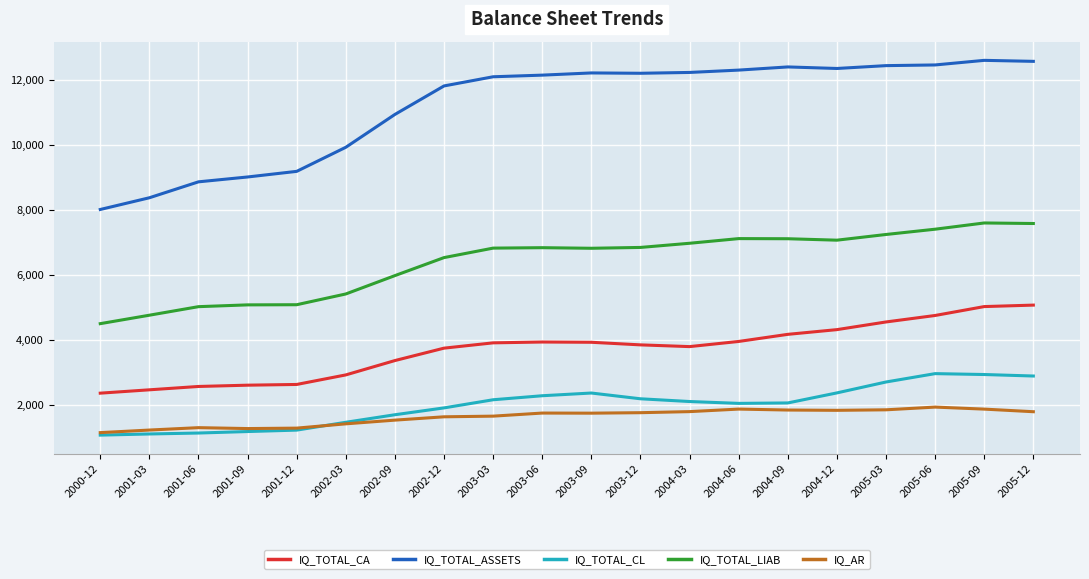

How many lines are shown in the chart?

5